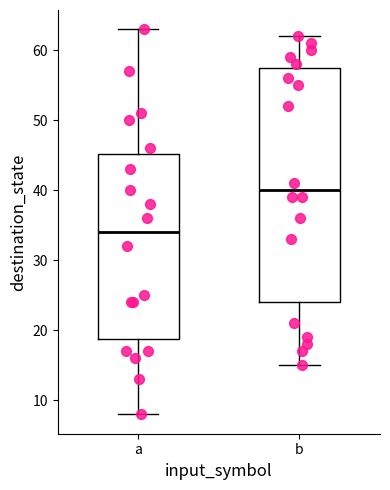

Which box's median line is the highest?

b